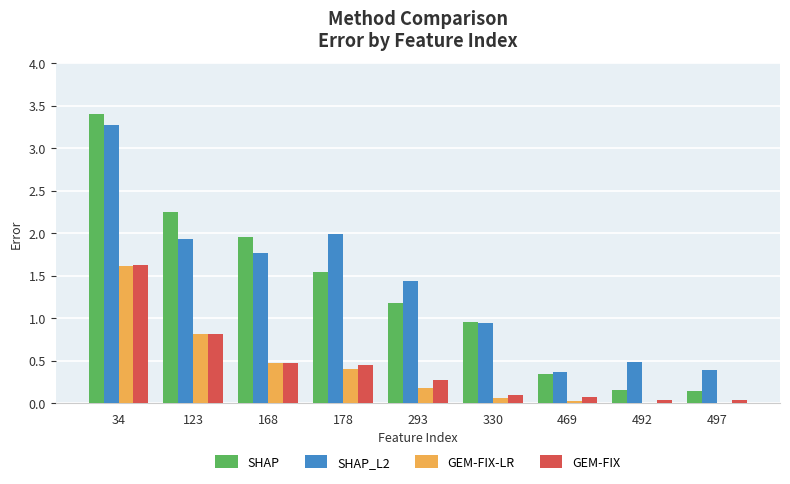

Is the value of SHAP at 123 greater than the value of SHAP_L2 at 469?

Yes